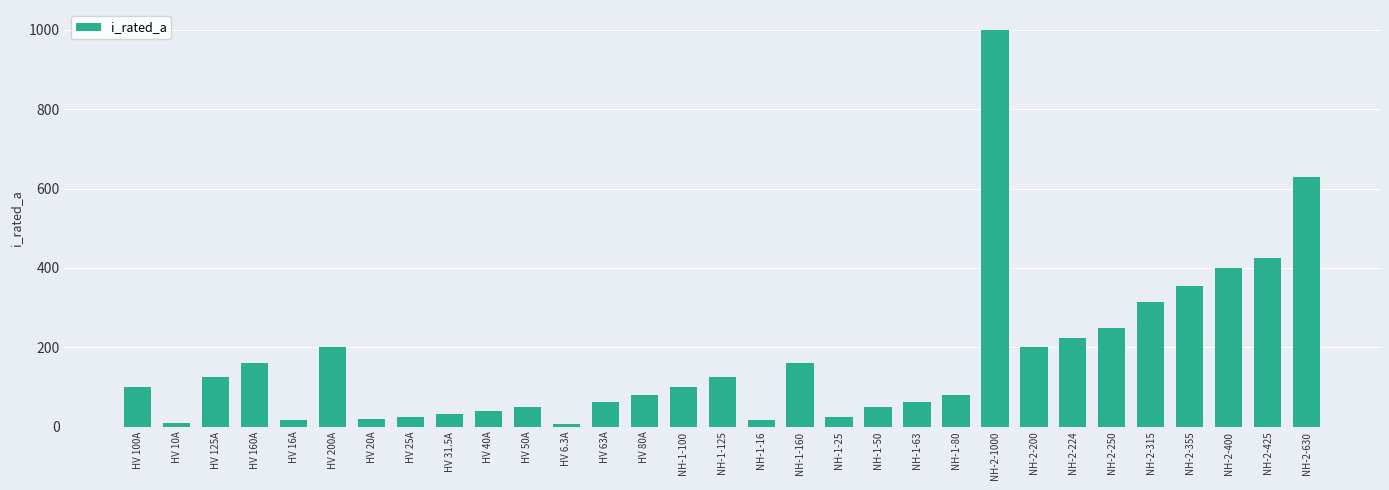

Does the chart contain any negative values?

No